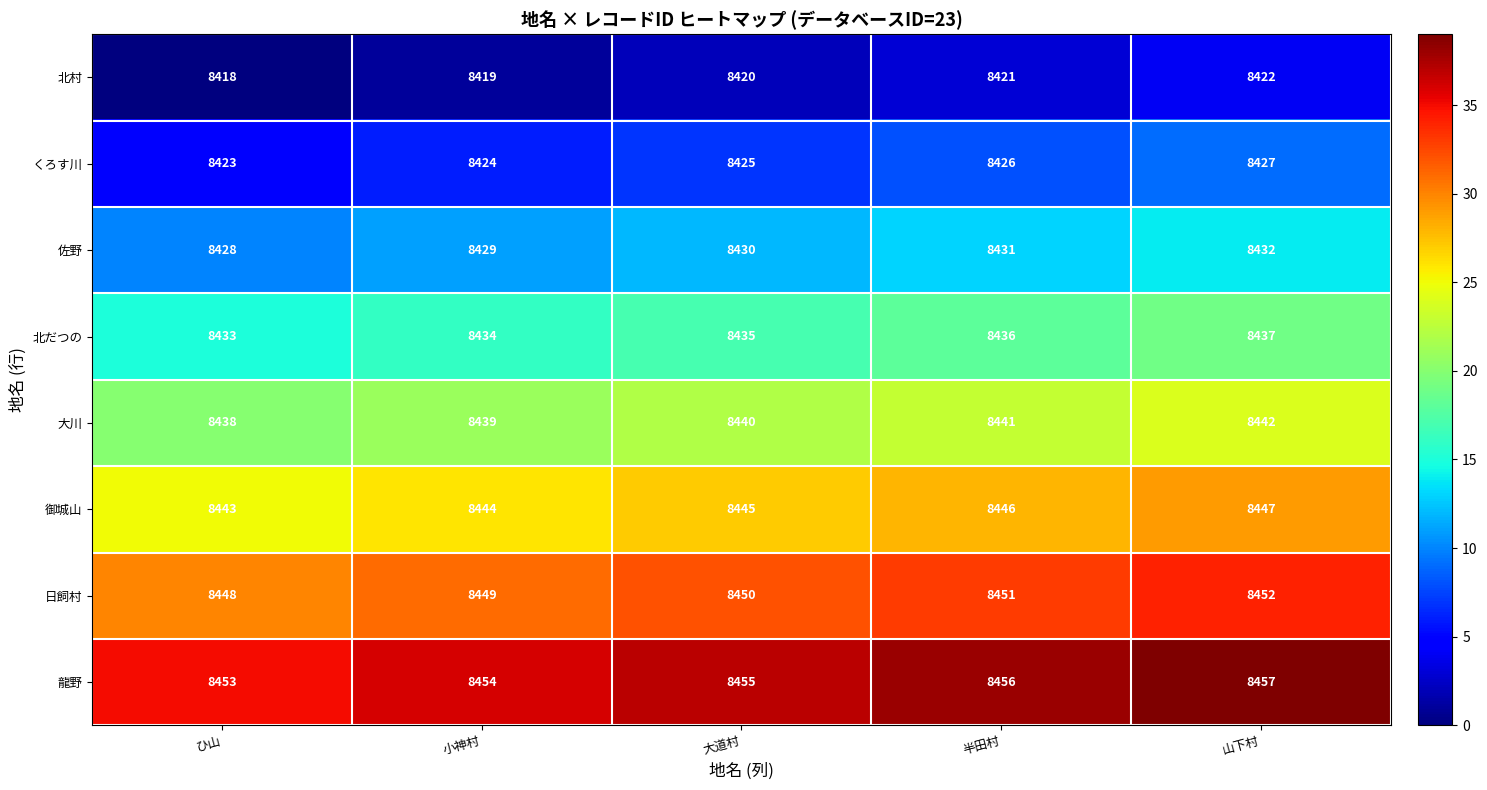

Which series has the largest total across all categories?

龍野